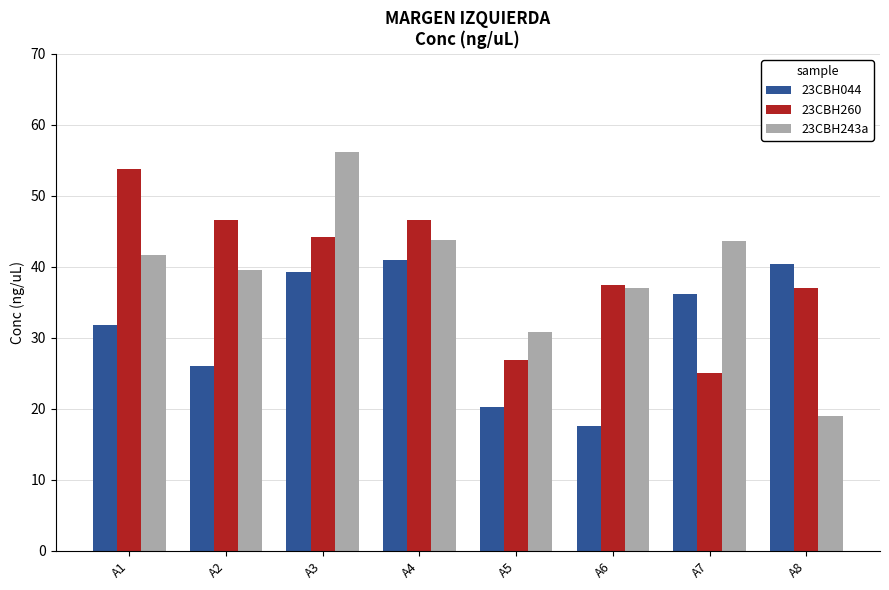

The value of 23CBH260 at A2 is 67.1. True or false?

False